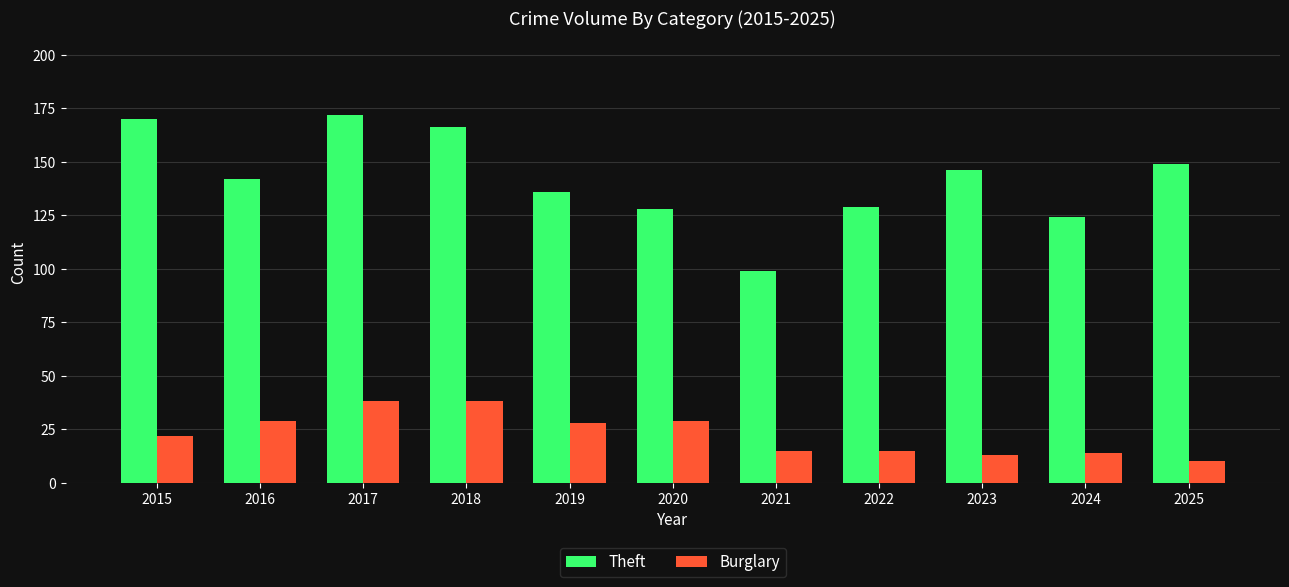

How many bars are there in each group?

2